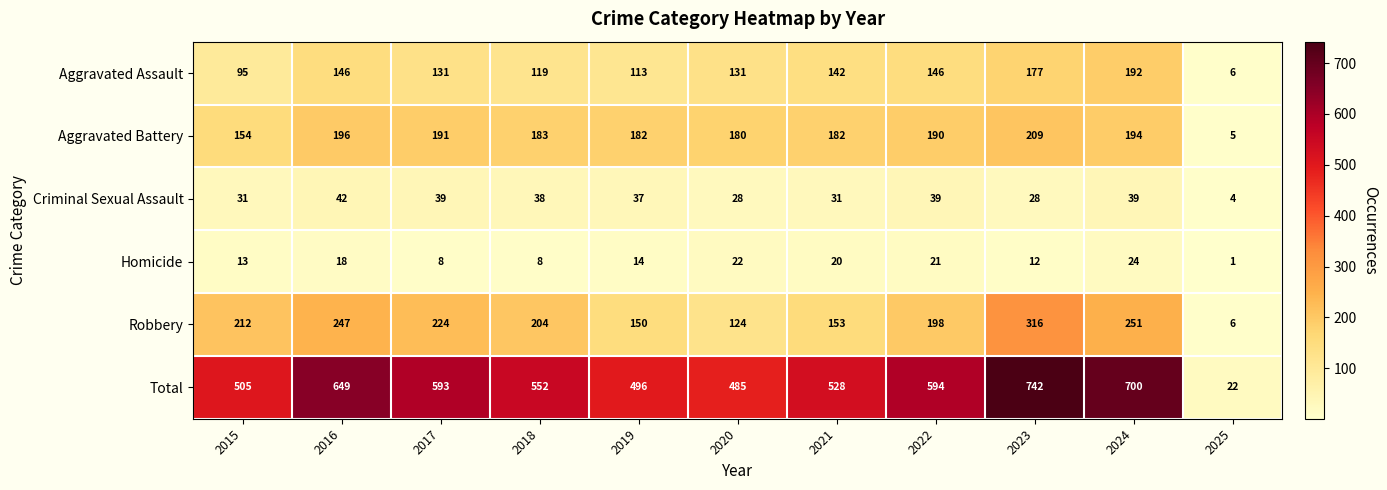

Rank the series at 2024 from highest to lowest value.

Total, Robbery, Aggravated Battery, Aggravated Assault, Criminal Sexual Assault, Homicide